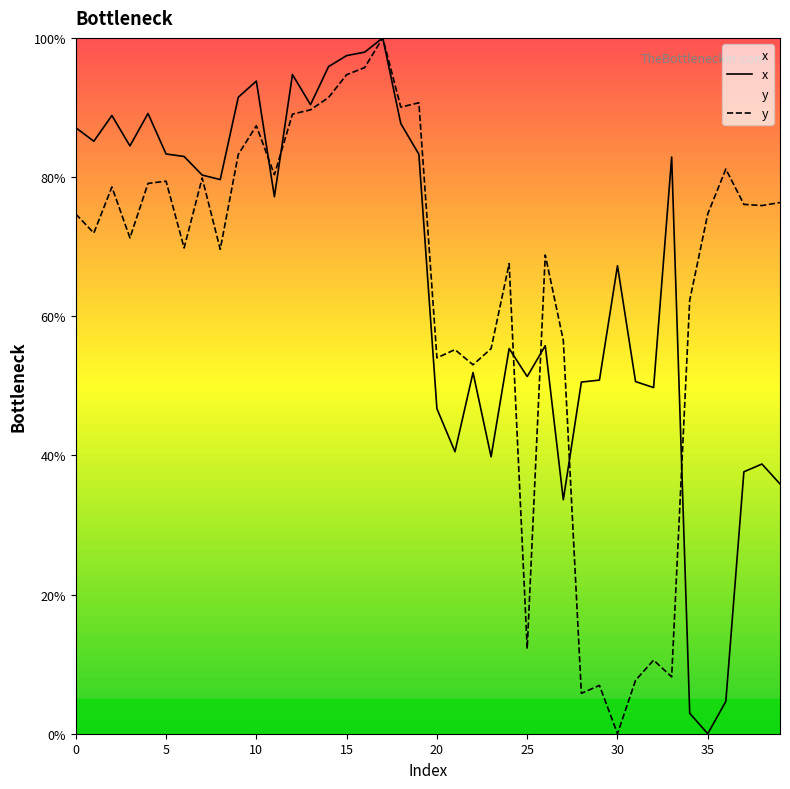

True or false: x has more than 1 points higher than both neighbors.

True